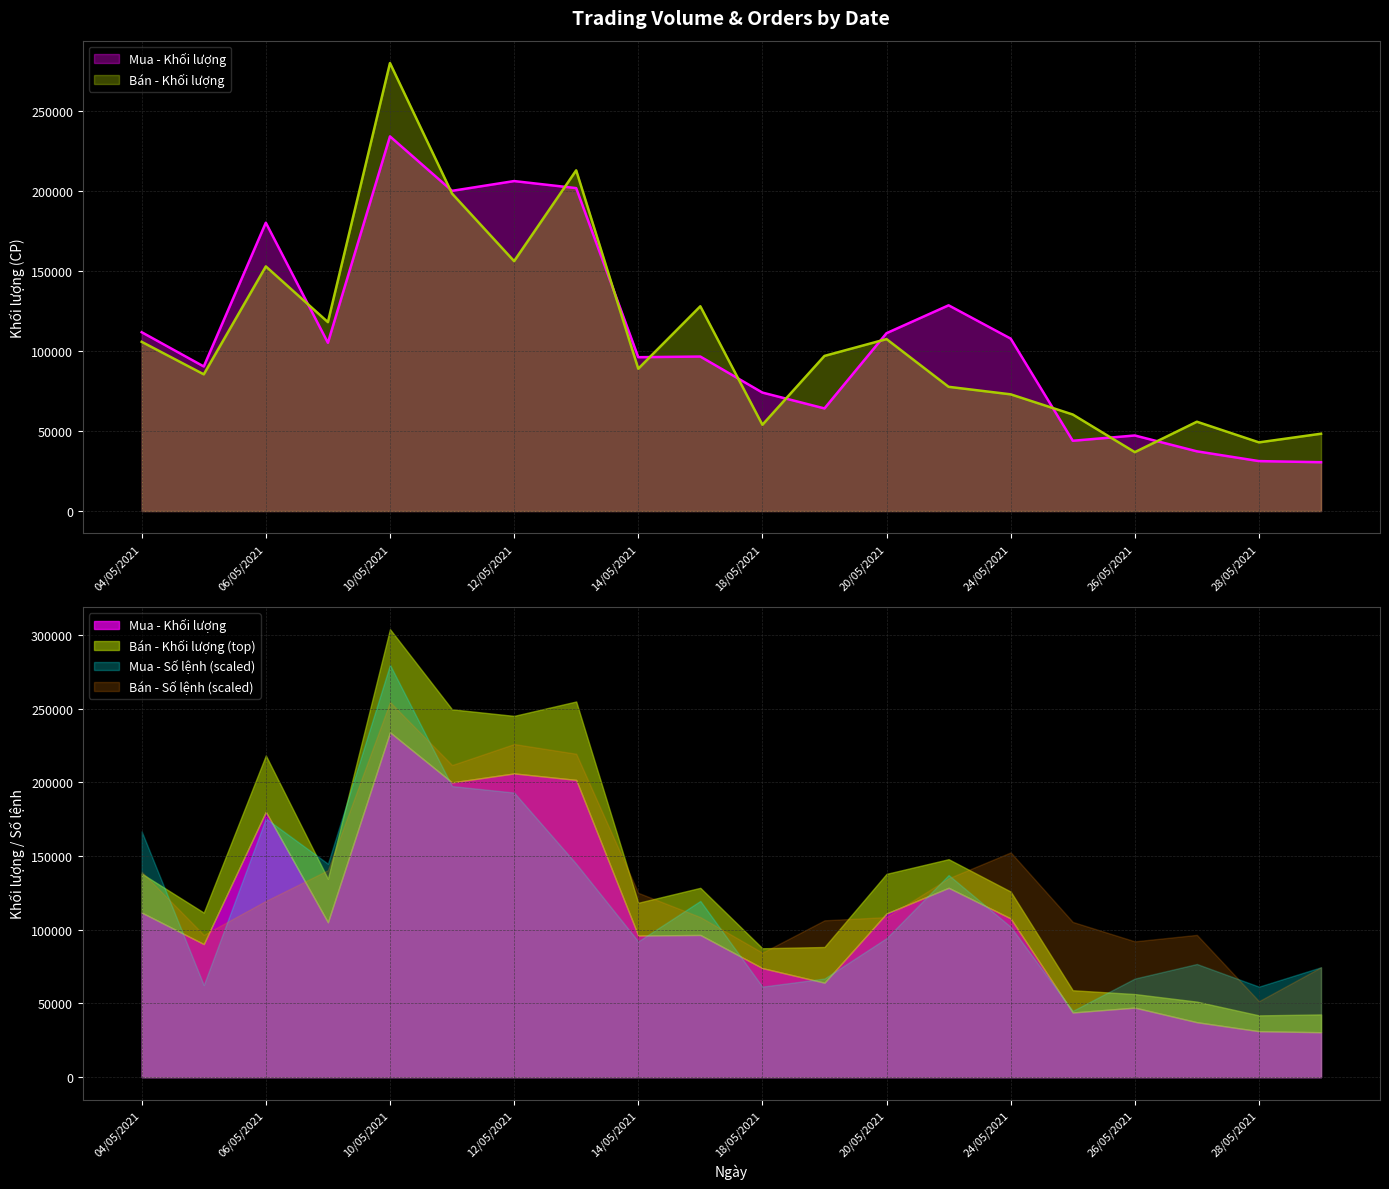

How many intersections are there between Mua - Khối lượng and Bán - Khối lượng?

11